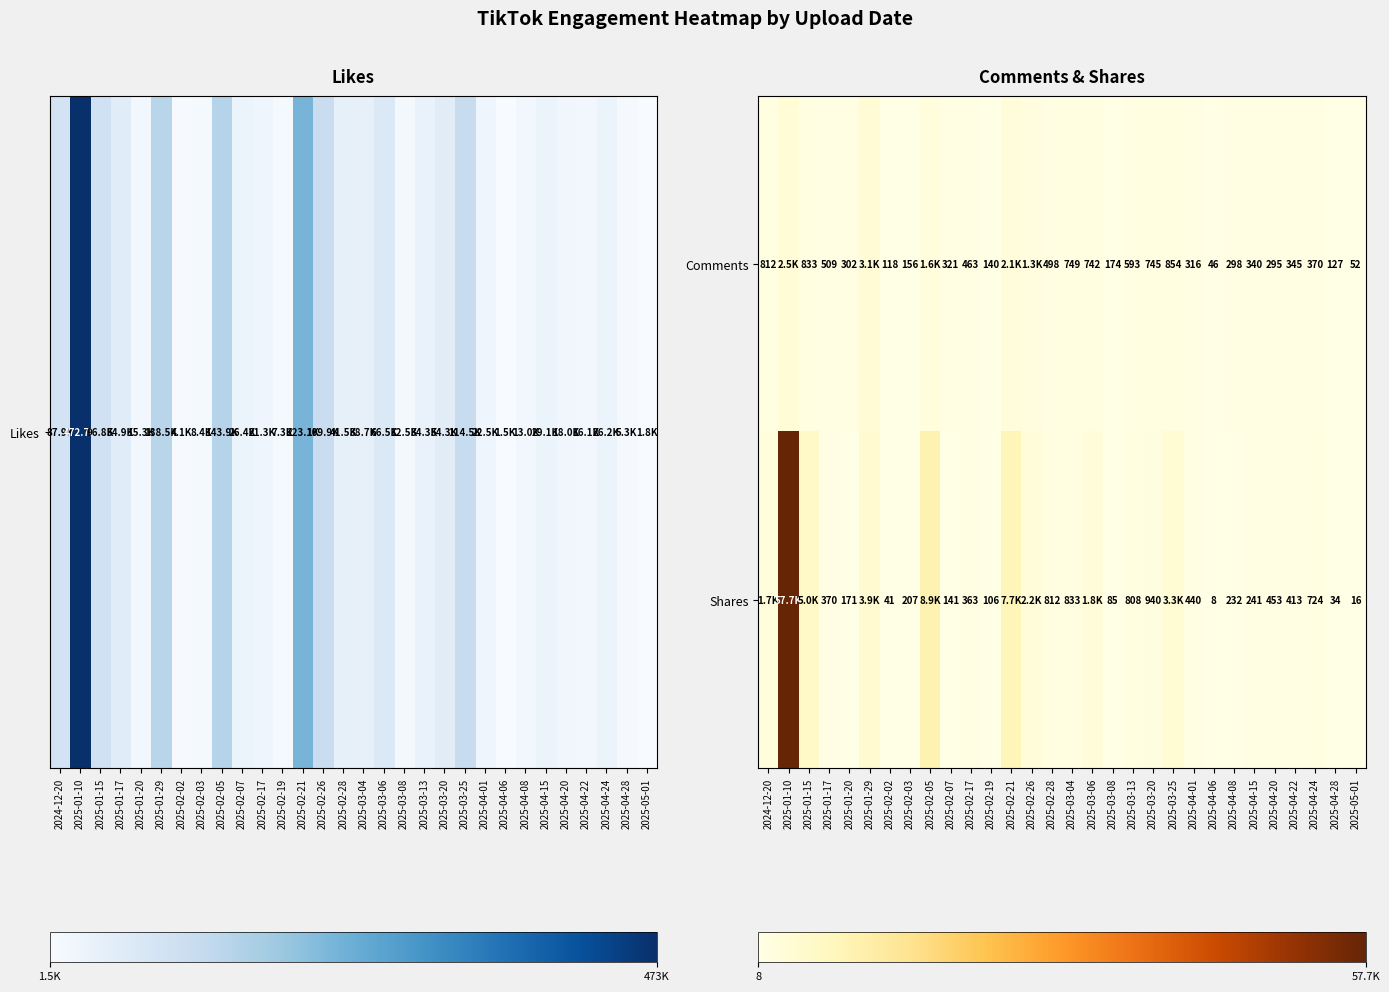

Is the value of Shares at 2025-01-17 greater than the value of Comments at 2025-04-22?

Yes